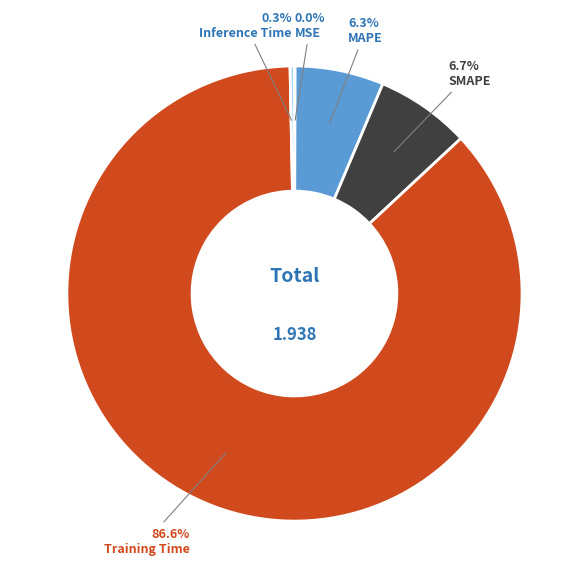

Does any single category account for the majority?

Yes